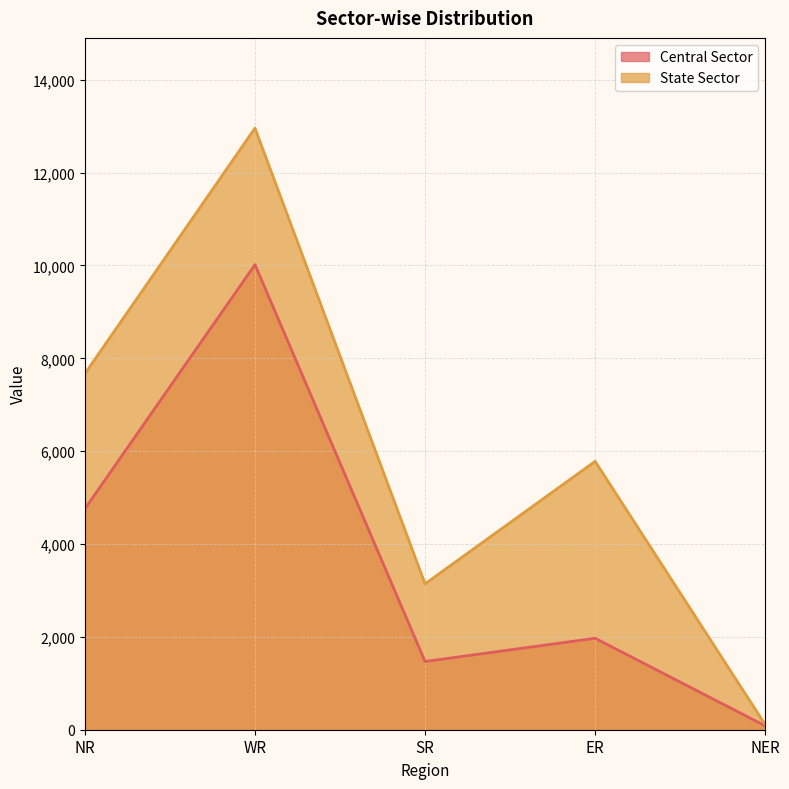

Between NR and SR, which series saw the biggest shift?

State Sector